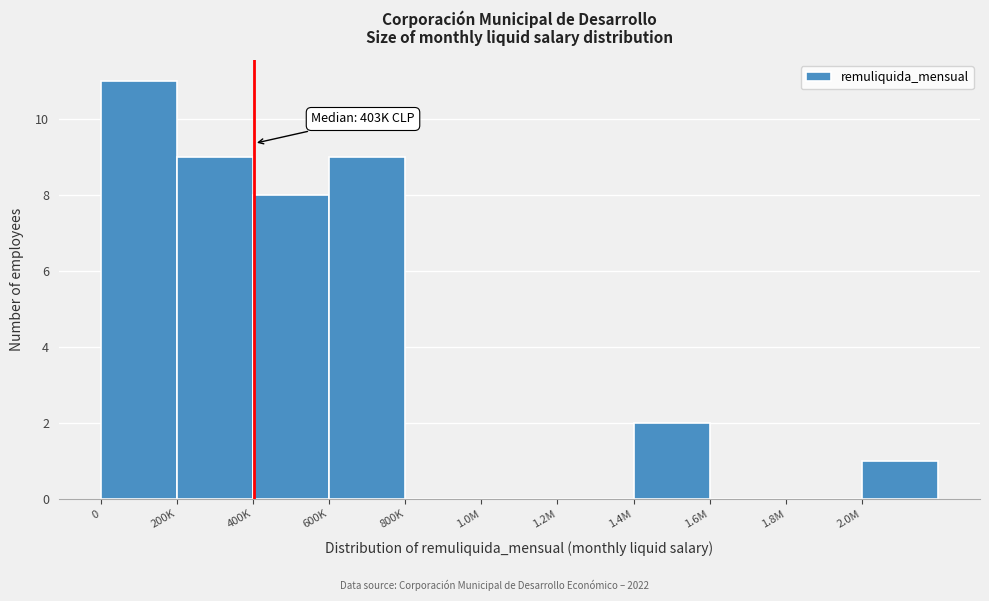

Reading left to right, what are all the values shown in this chart?

0=11	200K=9	400K=8	600K=9	800K=0	1.0M=0	1.2M=0	1.4M=2	1.6M=0	1.8M=0	2.0M=1